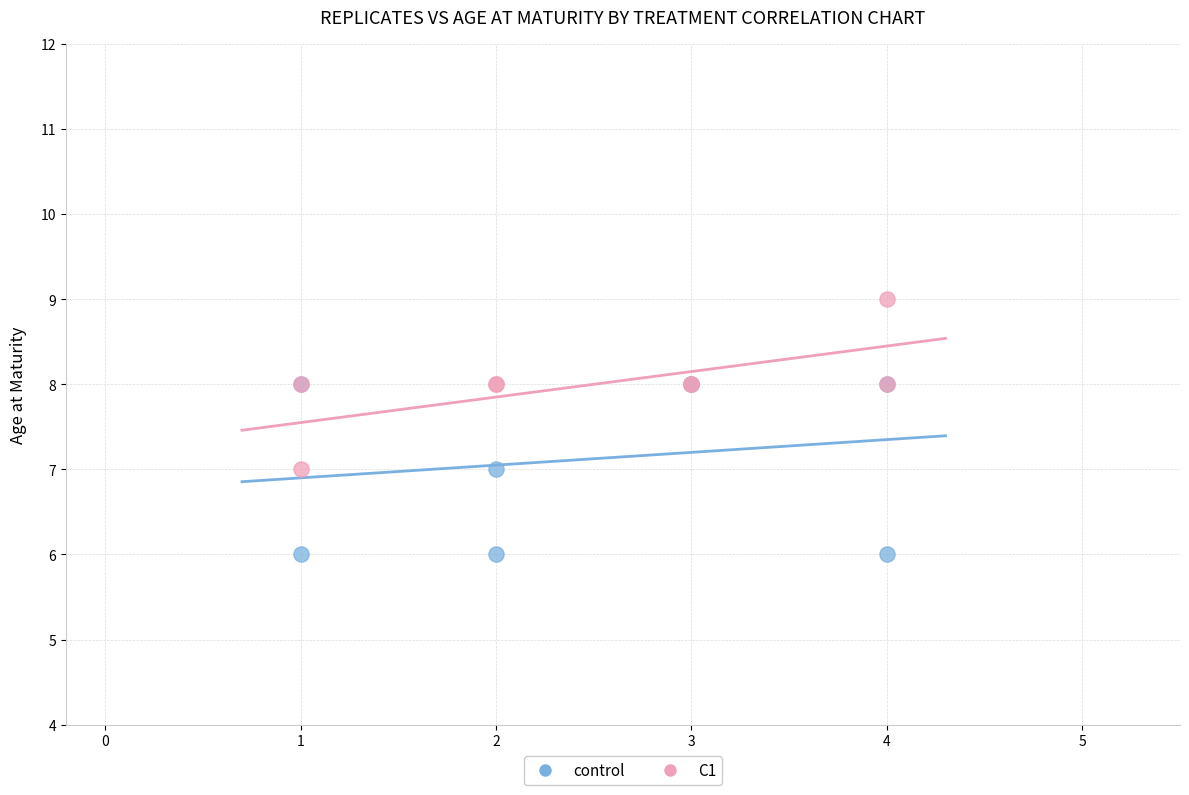

Which series contains the lowest Y value?

control